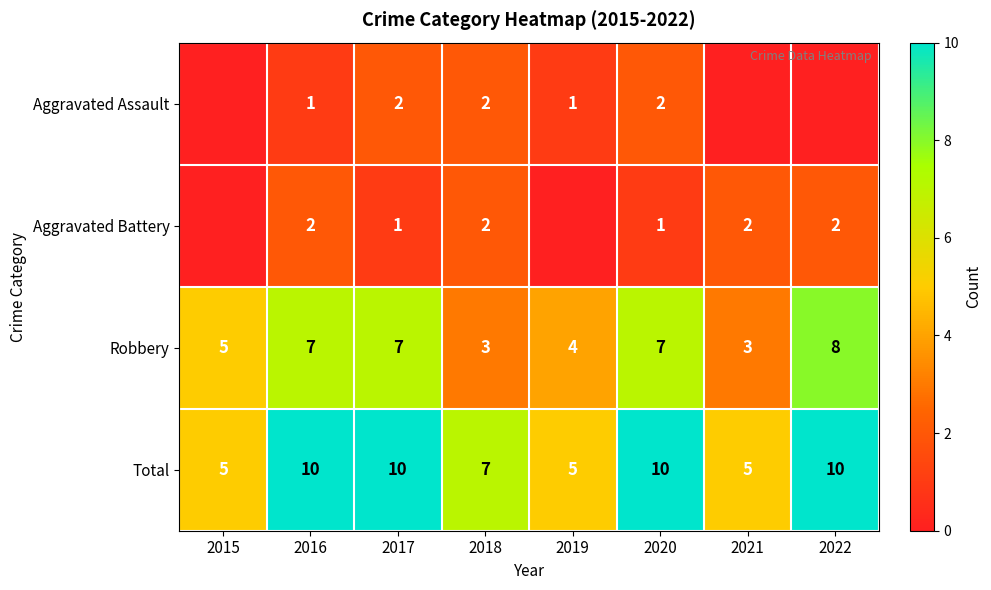

The value of Total at 2022 is 10. True or false?

True